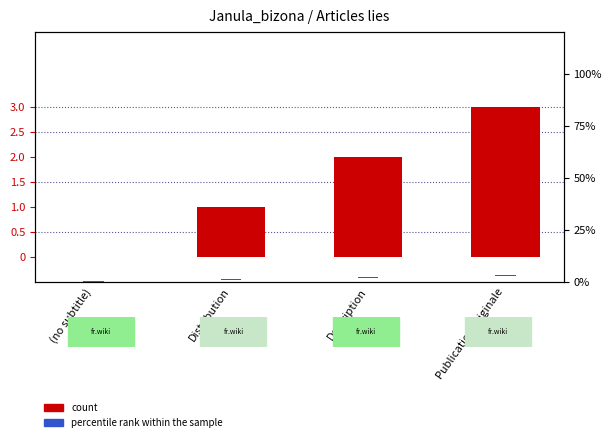

Reading left to right, what are all the values shown in this chart?

col_0 (count): (no subtitle)=0.0	Distribution=1.0	Description=2.0	Publication originale=3.0
percentile rank within sample: (no subtitle)=0.3	Distribution=0.3	Description=0.3	Publication originale=0.3